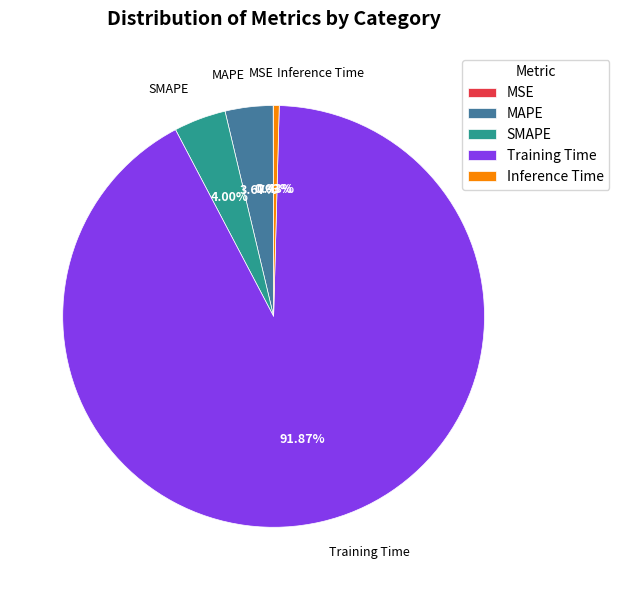

What is the largest slice in the pie chart?

Training Time